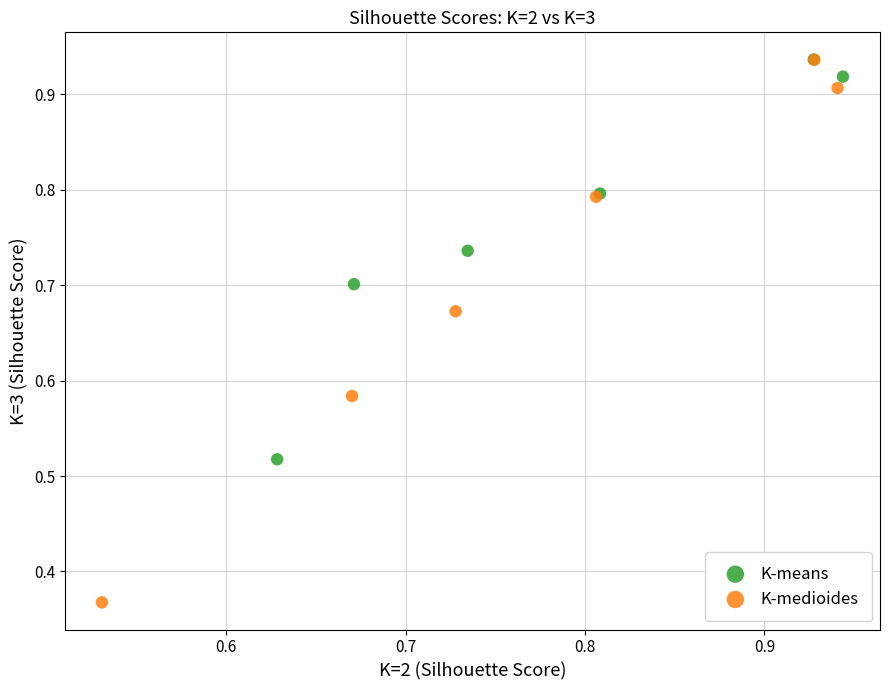

Which series reaches the minimum Y coordinate?

K-medioides